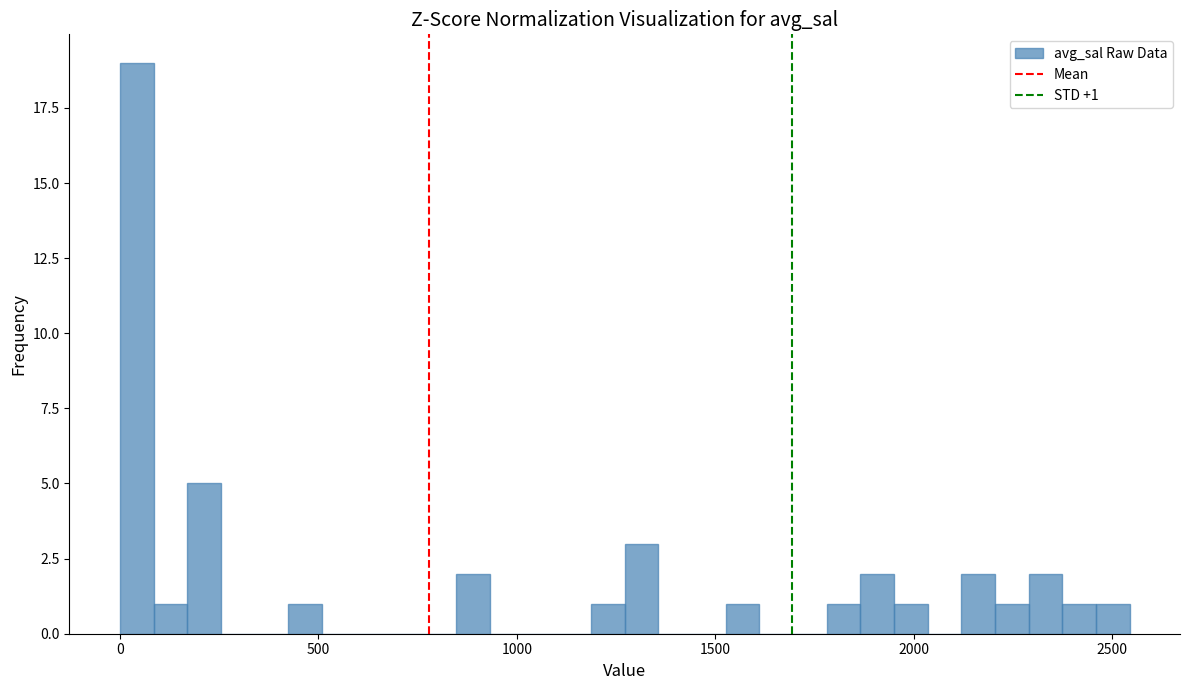

Around what value on the x-axis is the tallest bar? Give the approximate position of its centre, as read against the axis.

50